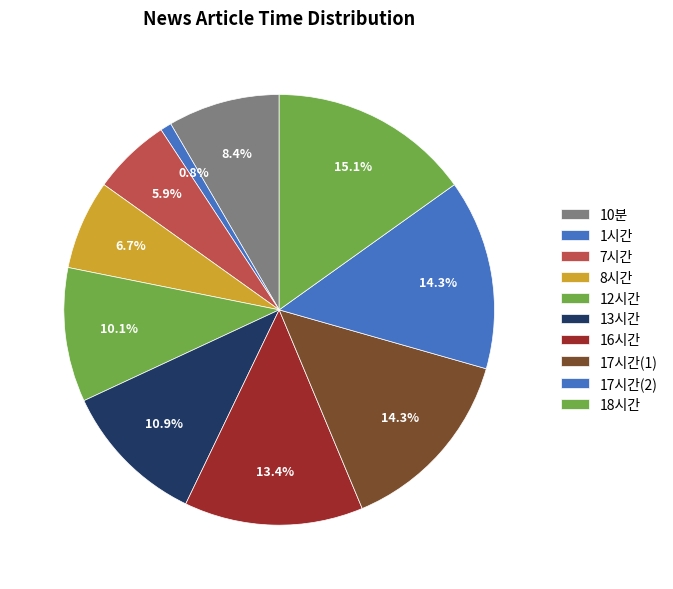

Is there any slice that represents more than half of the pie?

No